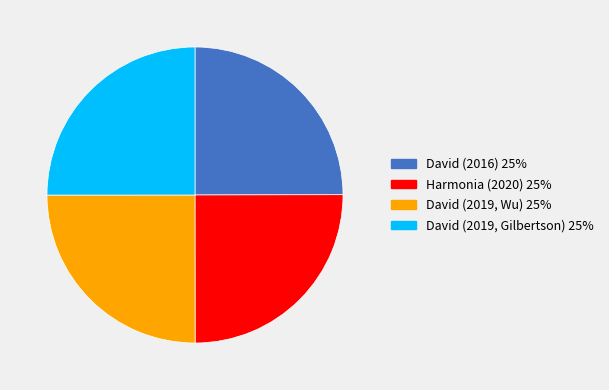

Does any single category account for the majority?

No